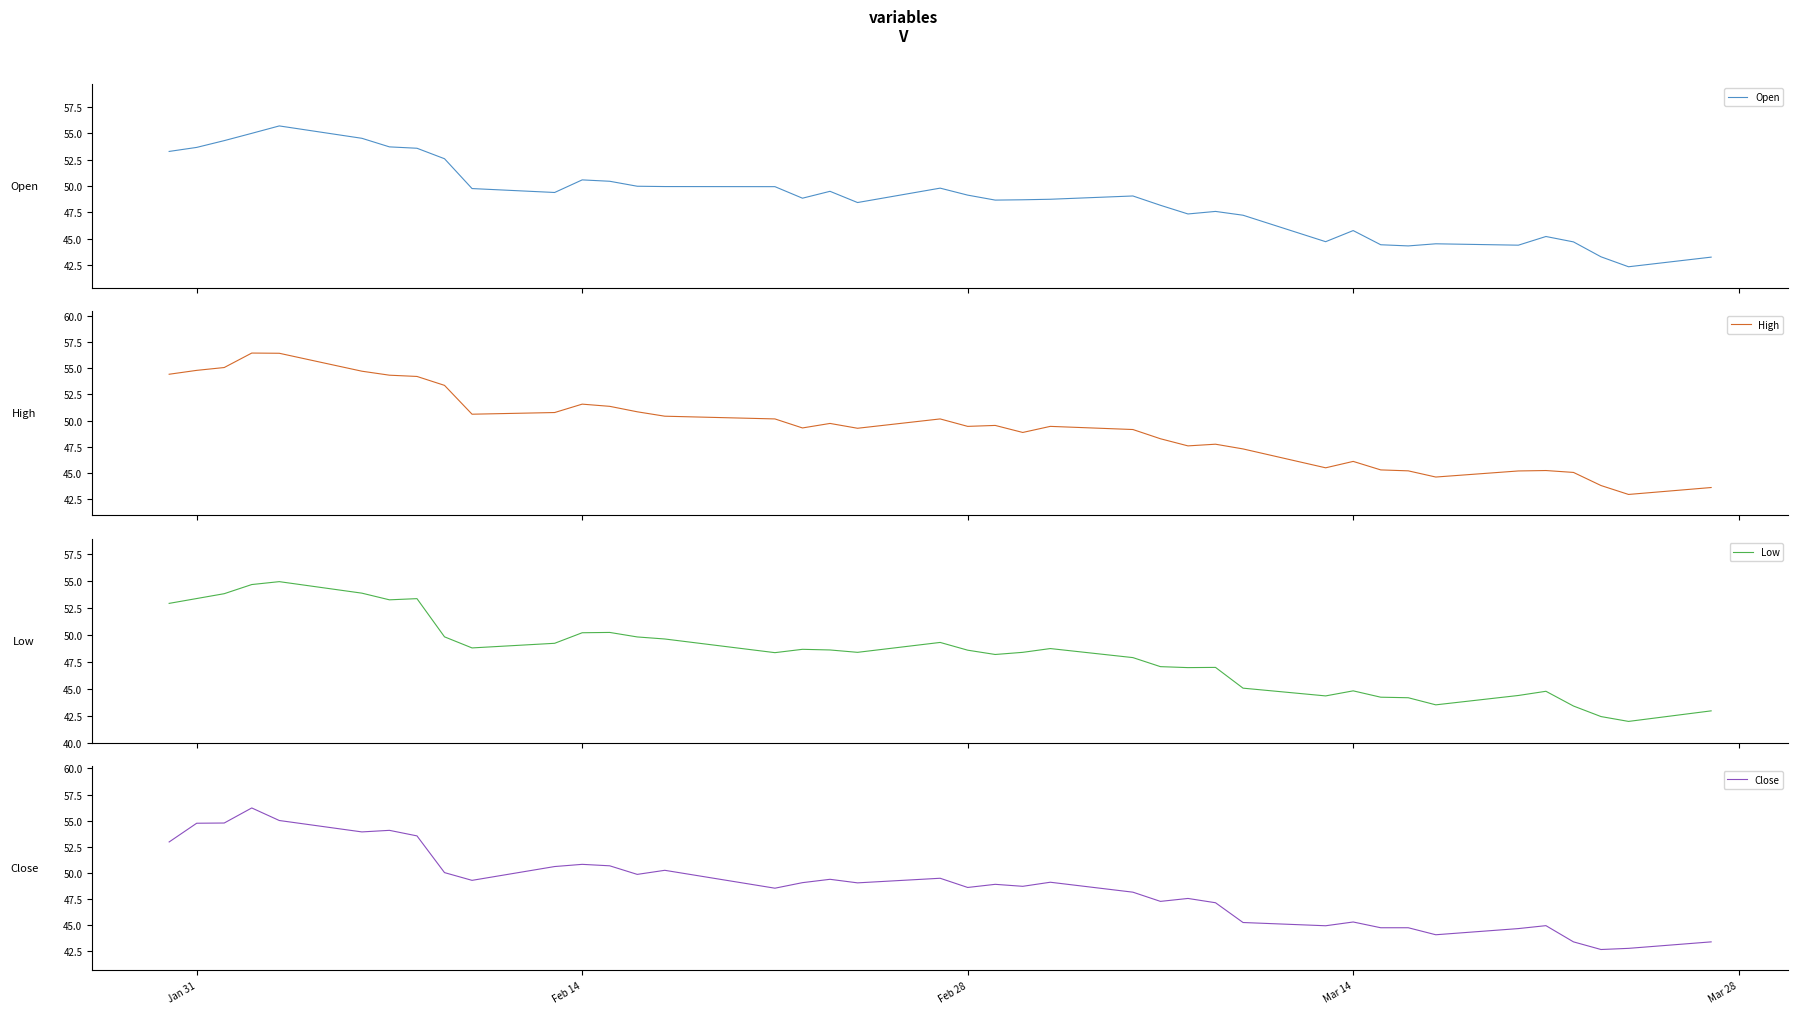

What is the lowest value of the Open series?

42.4